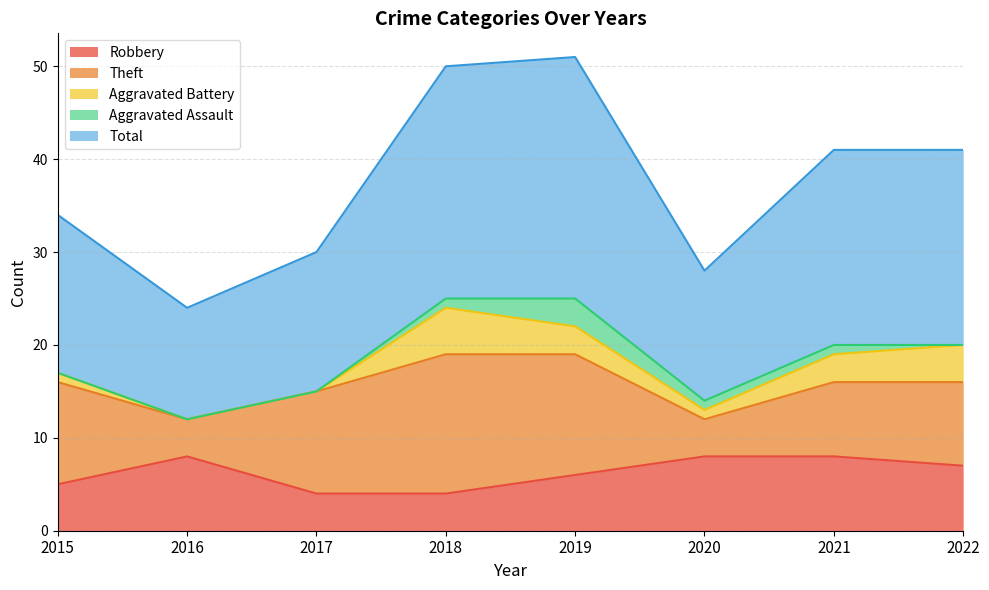

What is the value of the Aggravated Battery point at the 5th from the left?

3